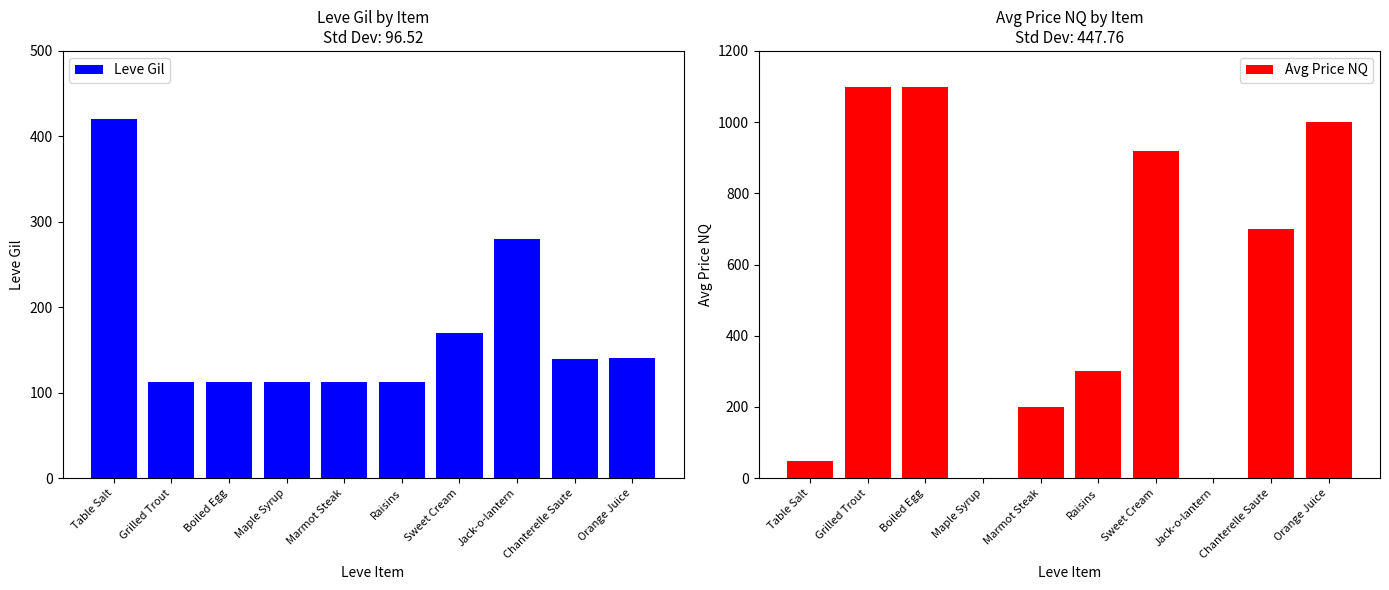

Reading right to left, transcribe all the data shown in this chart.

Leve Gil: Orange Juice=140.0	Chanterelle Saute=139.0	Jack-o-lantern=280.0	Sweet Cream=170.0	Raisins=112.0	Marmot Steak=113.0	Maple Syrup=112.0	Boiled Egg=112.0	Grilled Trout=112.0	Table Salt=420.0
Avg Price NQ: Orange Juice=1000.0	Chanterelle Saute=700.0	Jack-o-lantern=0.0	Sweet Cream=918.6	Raisins=300.0	Marmot Steak=200.0	Maple Syrup=0.0	Boiled Egg=1100.0	Grilled Trout=1100.0	Table Salt=49.2